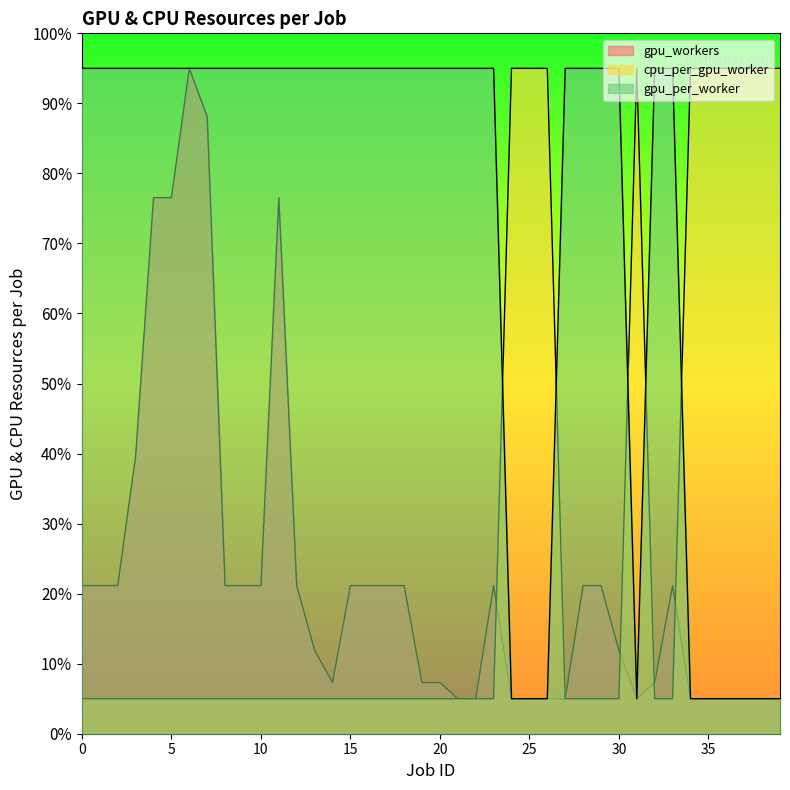

Does the chart display data point markers on the line(s)?

No